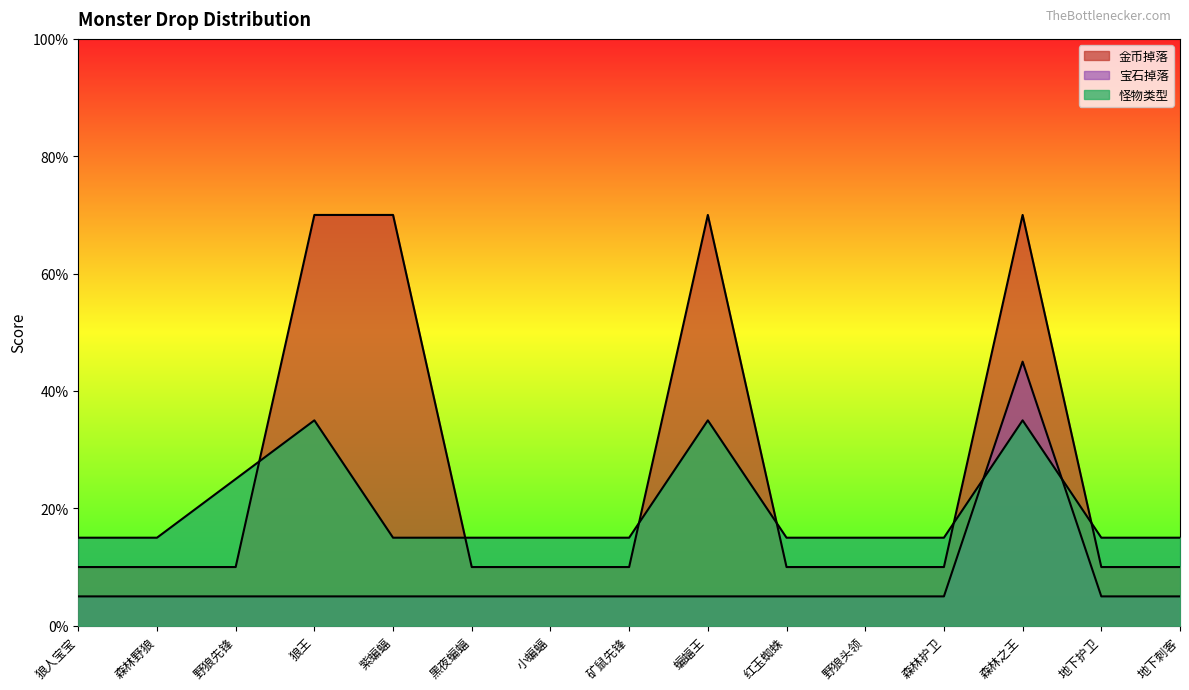

At which label is 金币掉落 closest to 39?

狼人宝宝